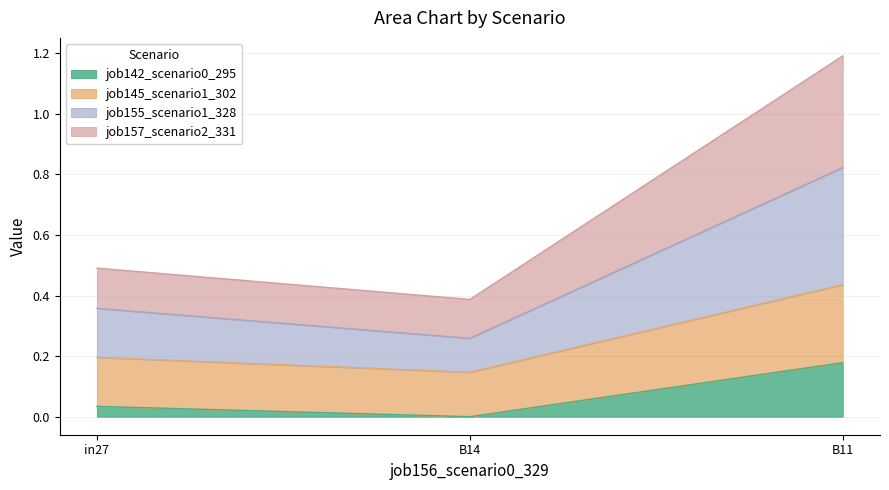

What position from the right is in27?

3